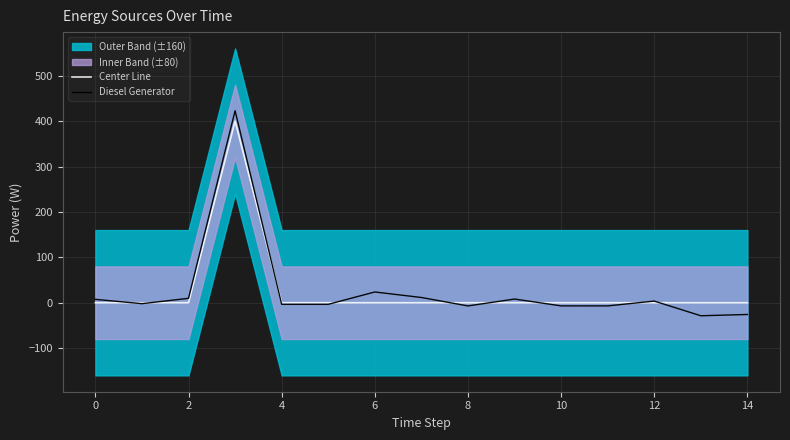

What is the highest value of the Center Line series?

400.0